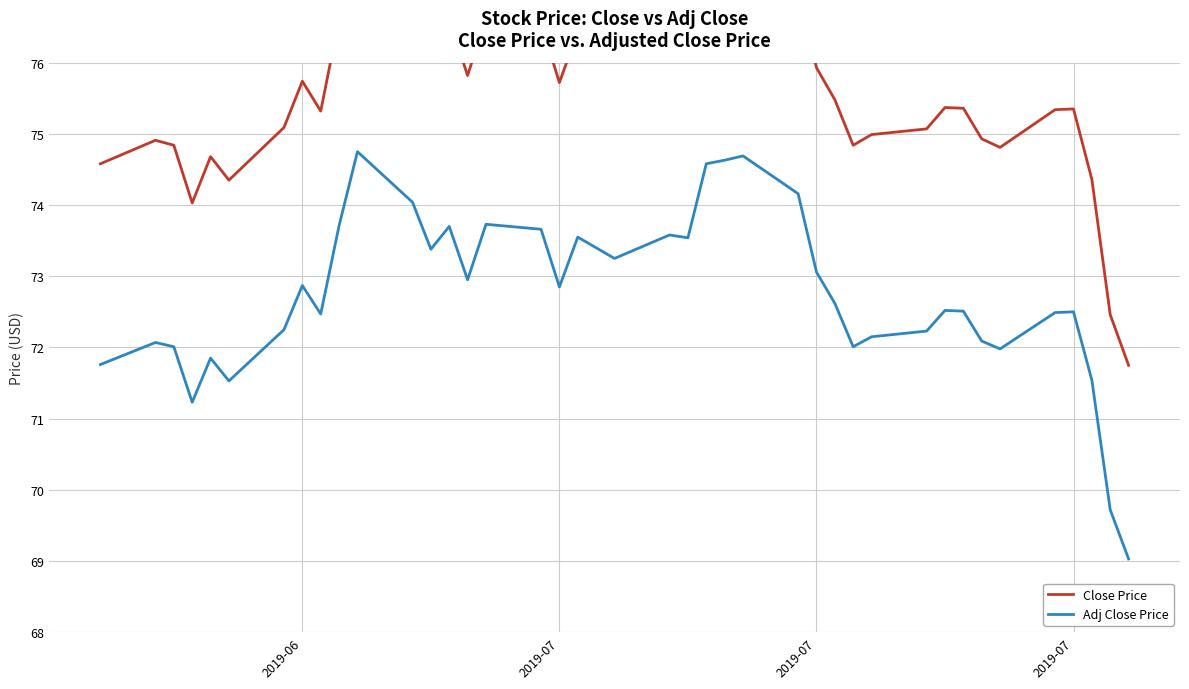

Reading left to right, what are all the values shown in this chart?

Close Price: 74.6	74.9	74.8	74.0	74.7	74.3	75.1	75.7	75.3	76.6	77.7	77.0	76.3	76.6	75.8	76.6	76.6	75.7	76.4	76.1	76.5	76.4	77.5	77.6	77.6	77.1	75.9	75.5	74.8	75.0	75.1	75.4	75.4	74.9	74.8	75.3	75.3	74.4	72.5	71.8
Adj Close Price: 71.8	72.1	72.0	71.2	71.8	71.5	72.2	72.9	72.5	73.7	74.8	74.0	73.4	73.7	73.0	73.7	73.7	72.8	73.5	73.2	73.6	73.5	74.6	74.6	74.7	74.2	73.1	72.6	72.0	72.2	72.2	72.5	72.5	72.1	72.0	72.5	72.5	71.5	69.7	69.0